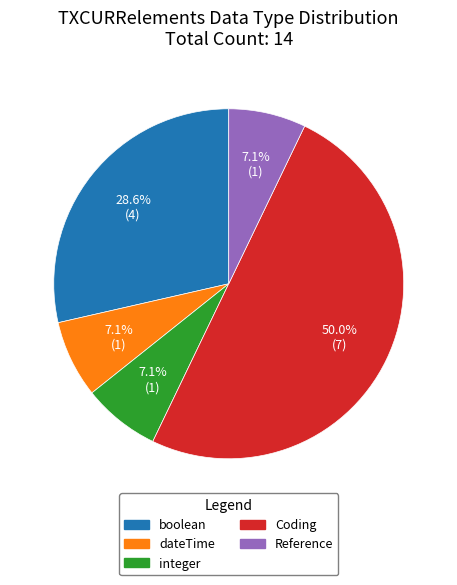

Which has a higher value, integer or boolean?

boolean